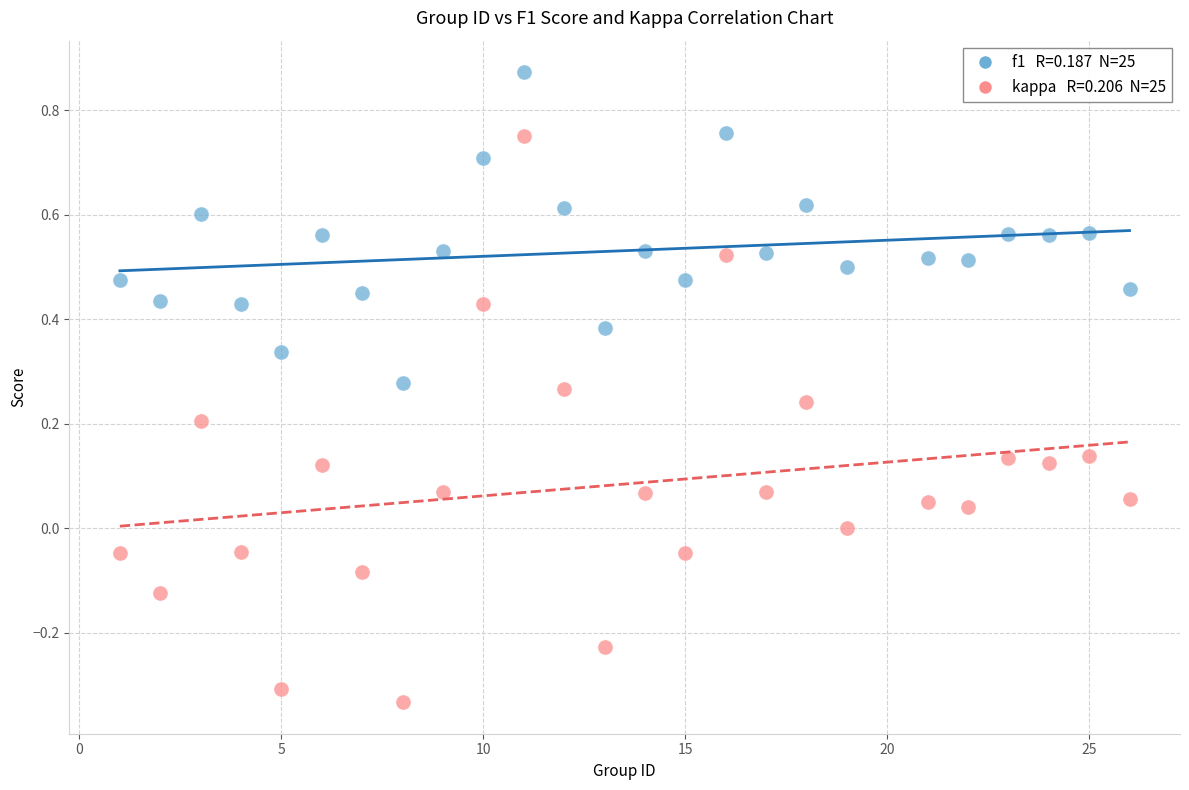

Across all data points, what is the range of Y values (max minus min)?

1.2